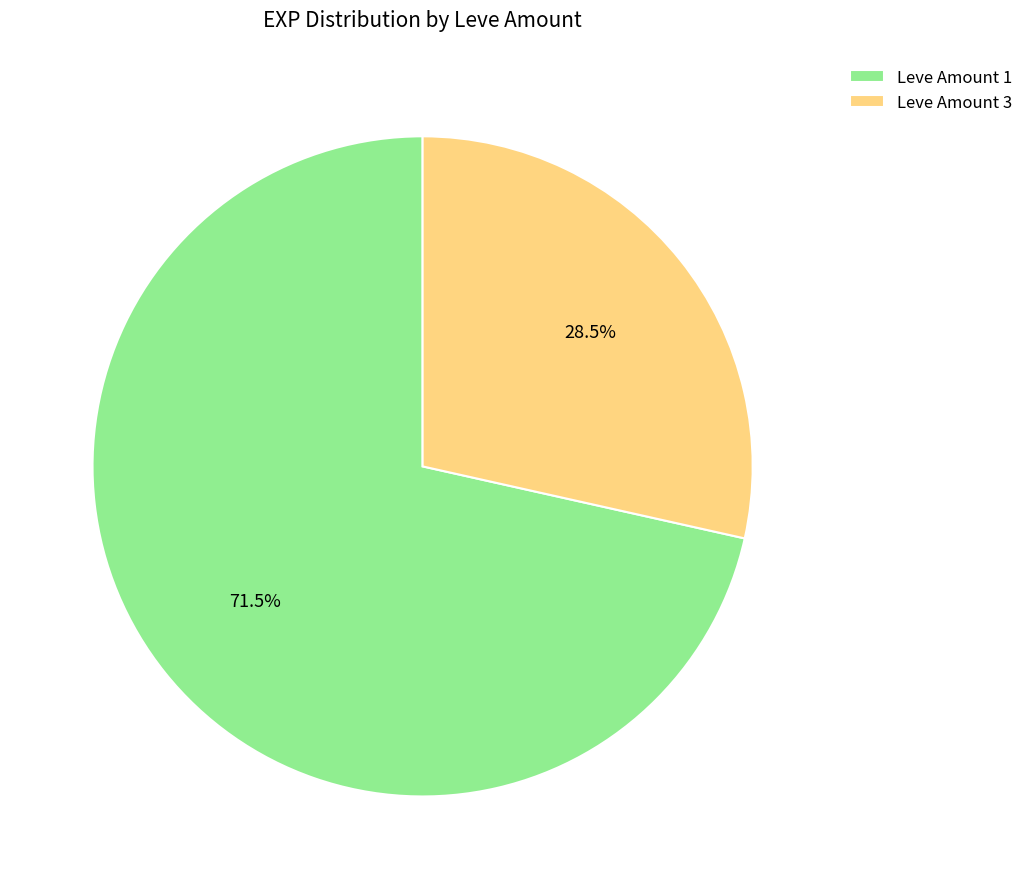

How many segments does this pie chart have?

2